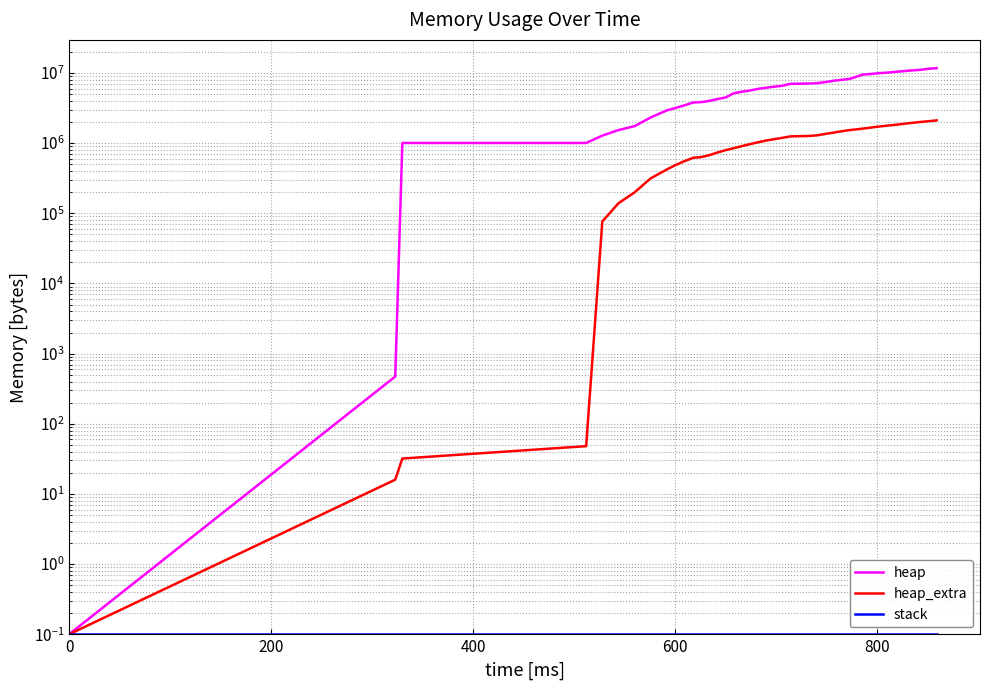

Rank the series by their maximum value, from highest to lowest.

heap, heap_extra, stack